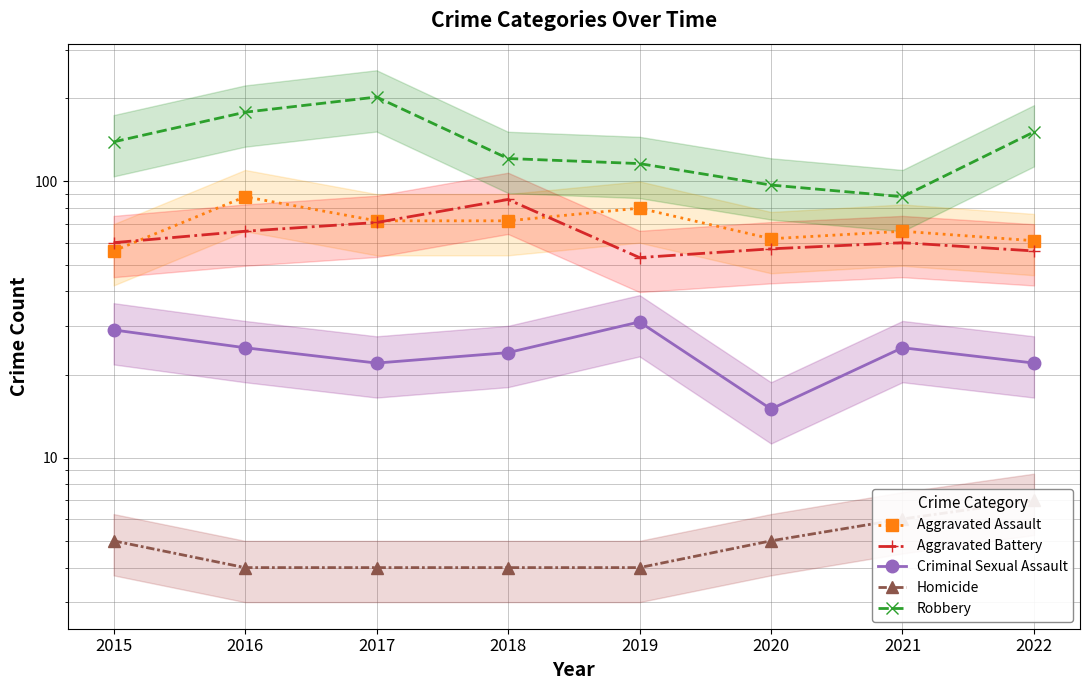

Is it true that Criminal Sexual Assault equals 32 at 2017?

False